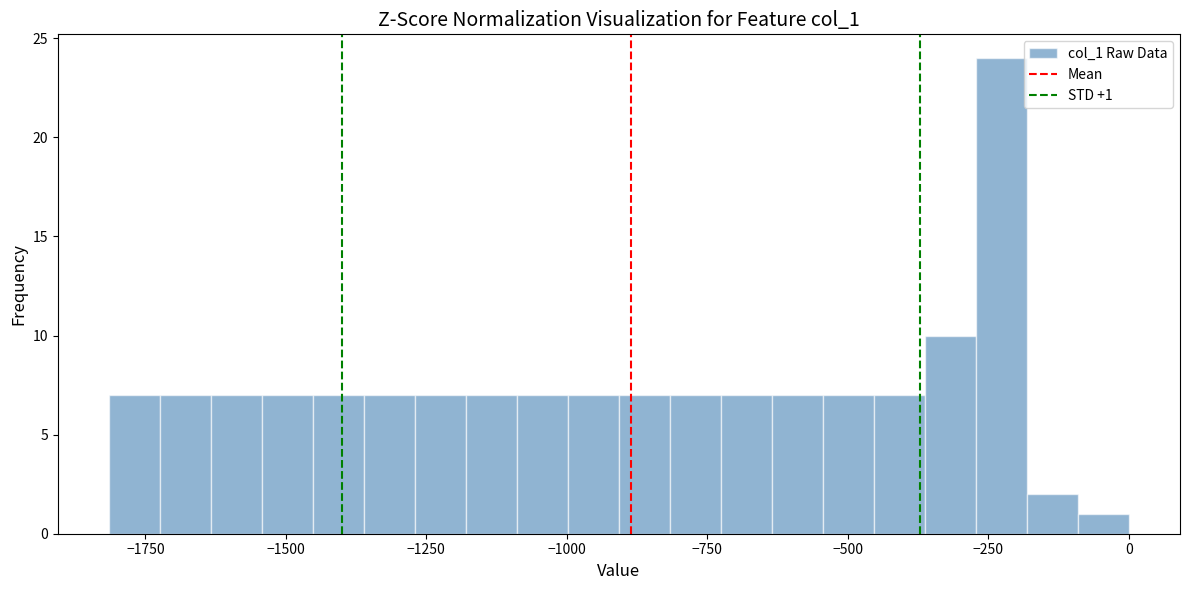

Around what value on the x-axis is the tallest bar? Give the approximate position of its centre, as read against the axis.

-250